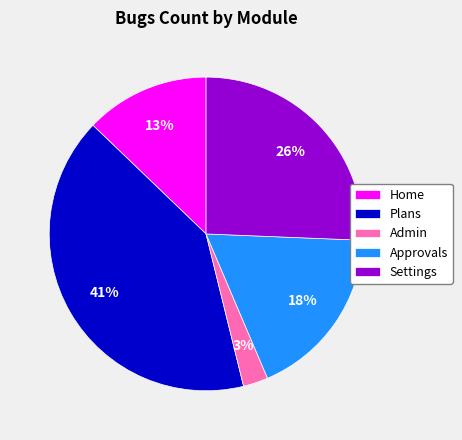

Which slice is the largest?

Plans